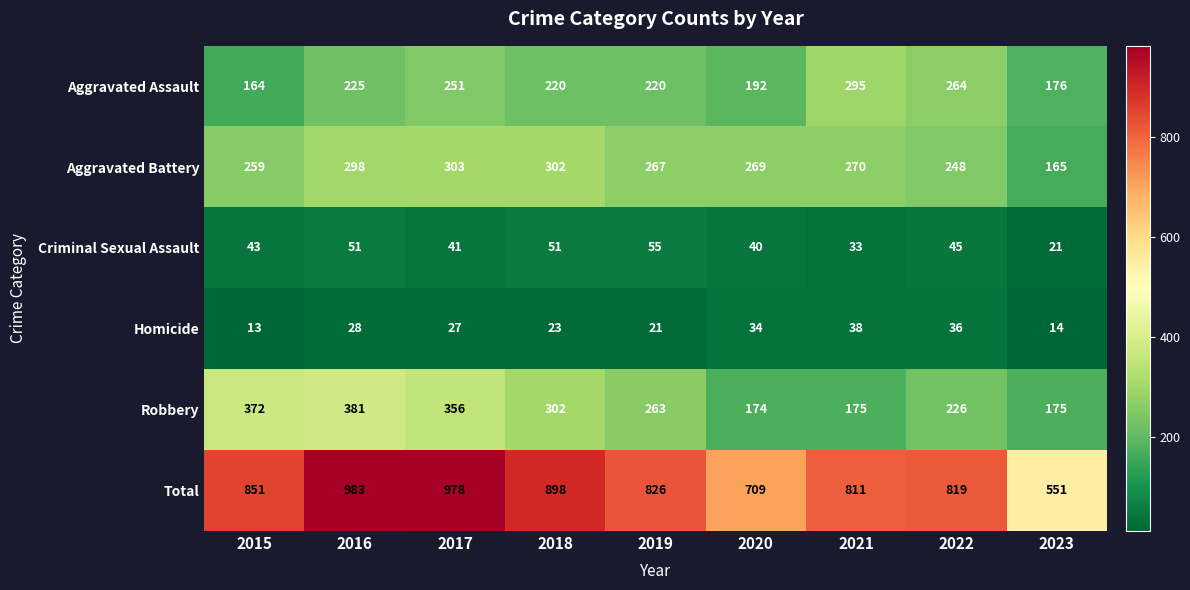

How many data points in Aggravated Battery are less than 269?

4